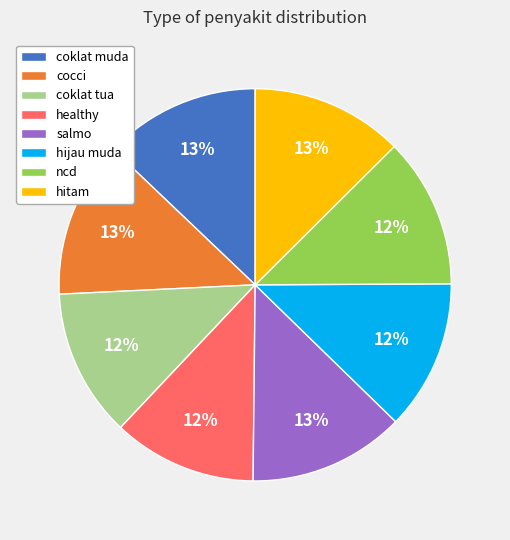

To the nearest percent, what is the difference between the largest and smallest slice percentages?

1%